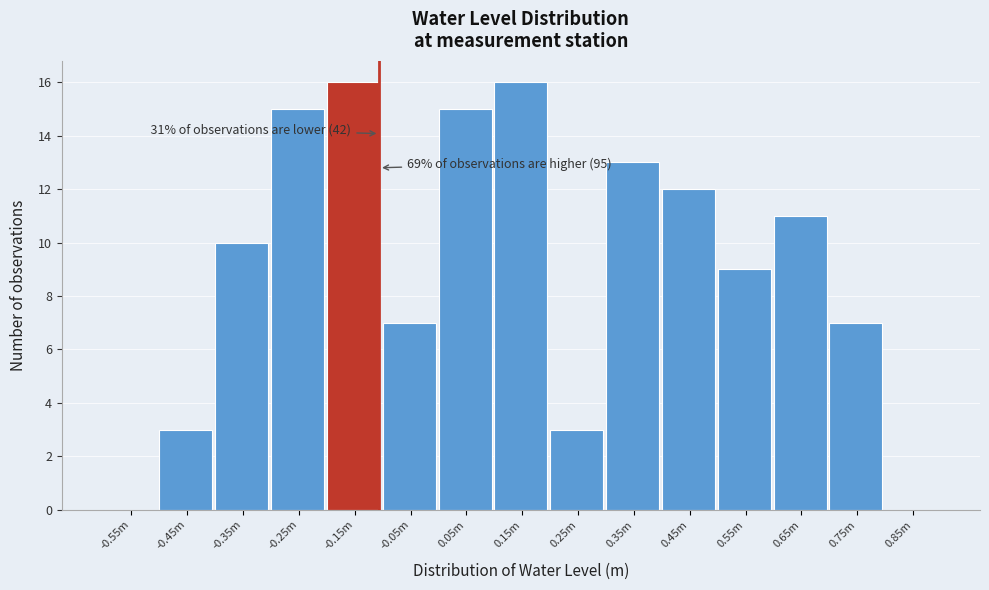

Reading left to right, list all the values displayed in this chart.

-0.55m=0	-0.45m=3	-0.35m=10	-0.25m=15	-0.15m=16	-0.05m=7	0.05m=15	0.15m=16	0.25m=3	0.35m=13	0.45m=12	0.55m=9	0.65m=11	0.75m=7	0.85m=0